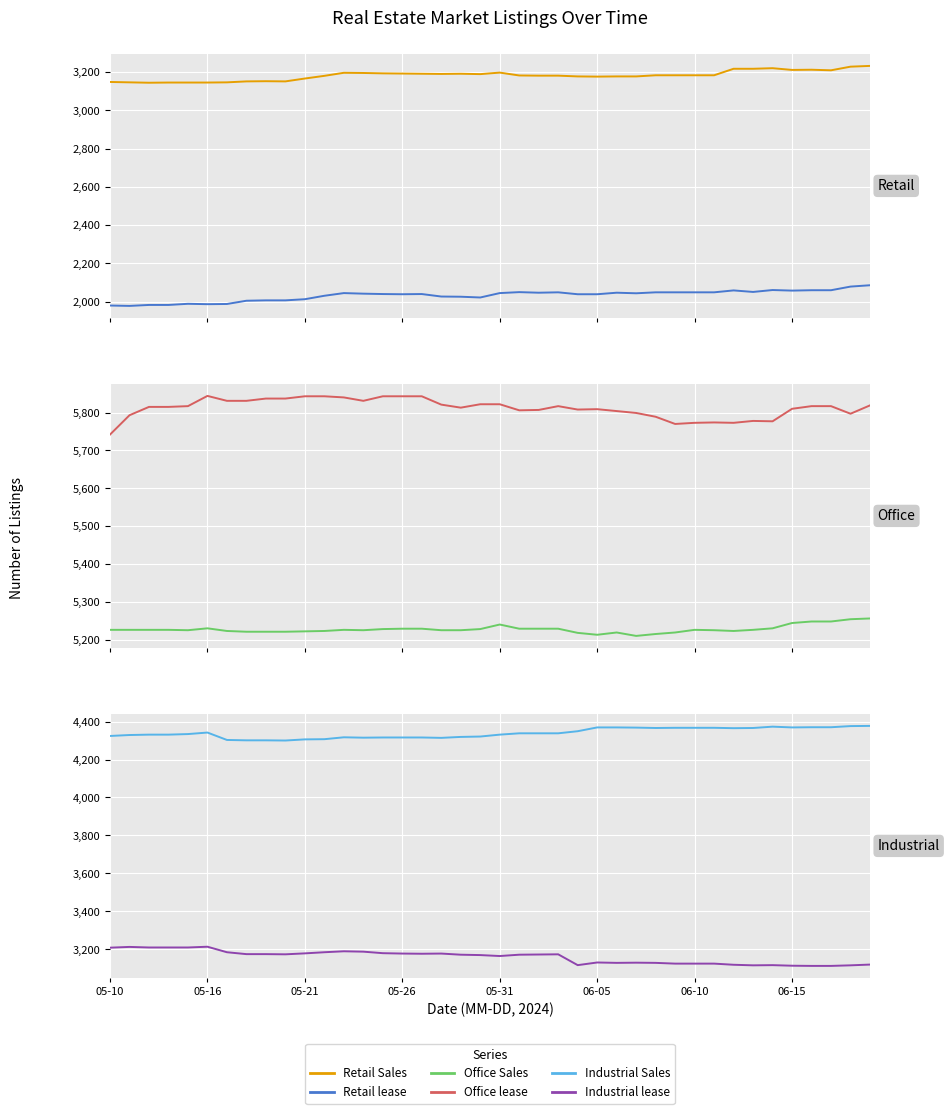

In Office lease, how many points are lower than both neighbors (excluding endpoints)?

8